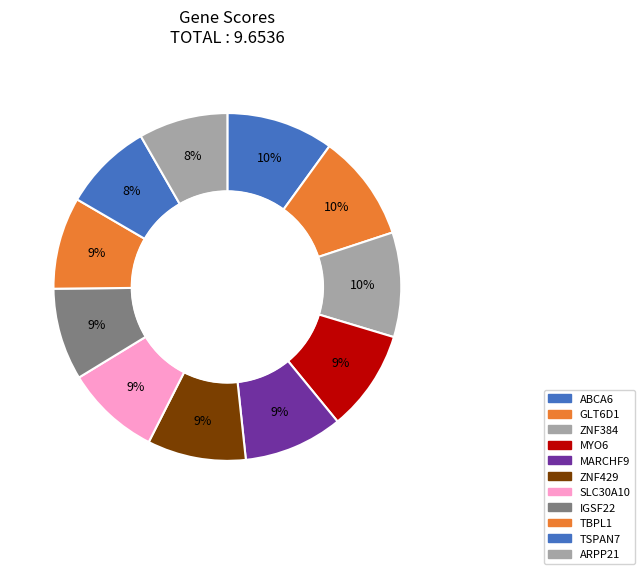

Which category has the smallest portion of the pie?

ARPP21